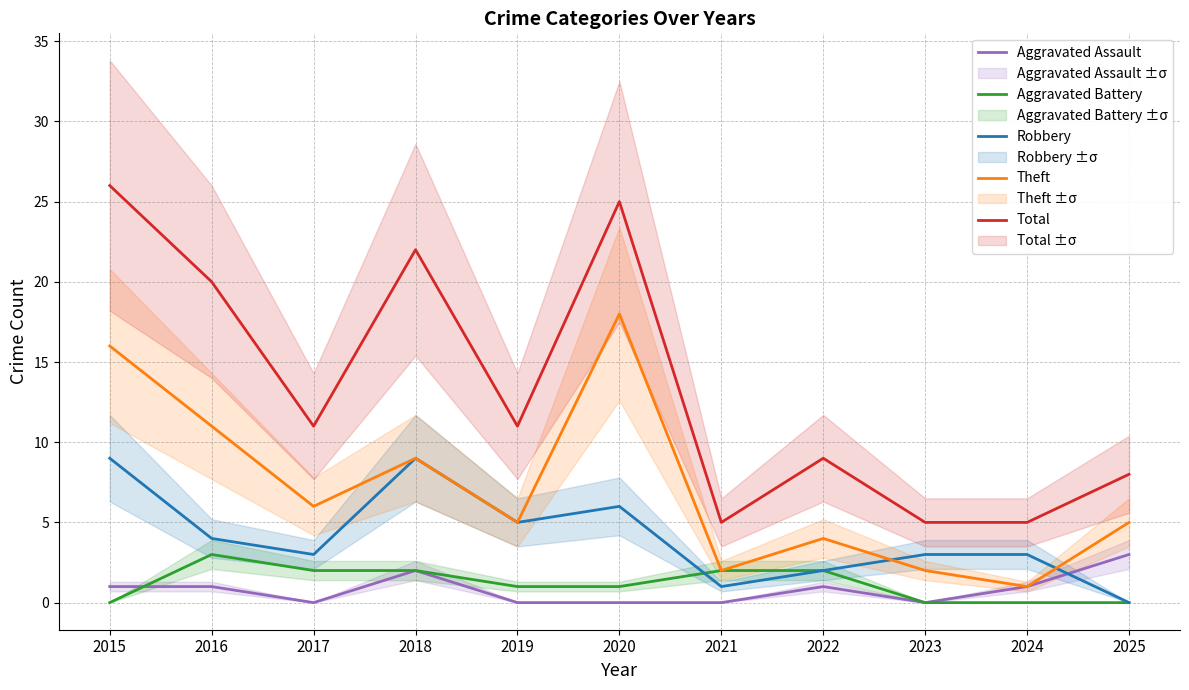

Where do Robbery and Aggravated Battery first cross each other?

2020 and 2021